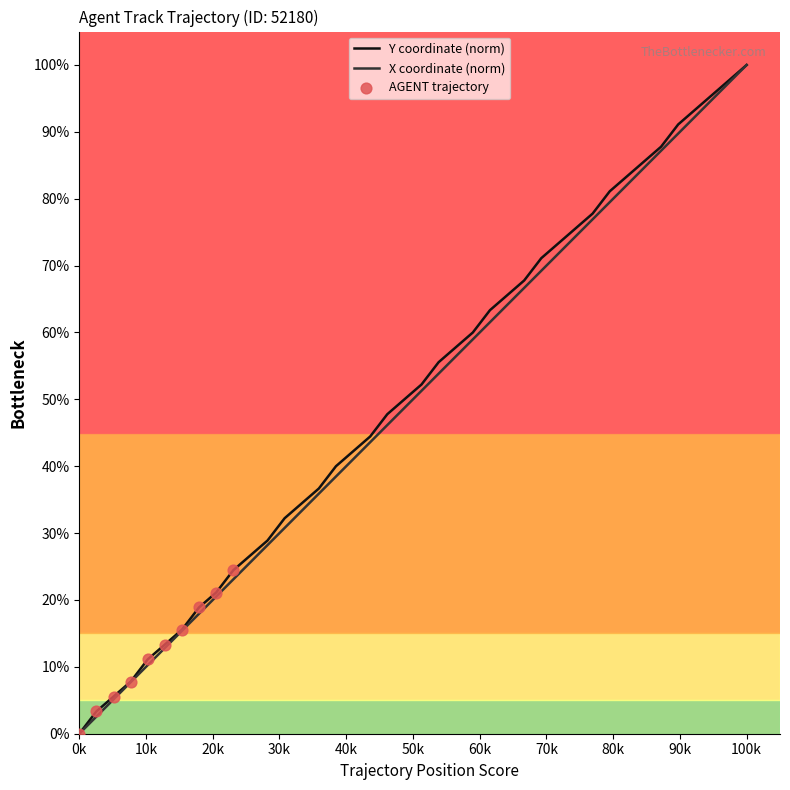

Which series reaches the minimum Y coordinate?

X